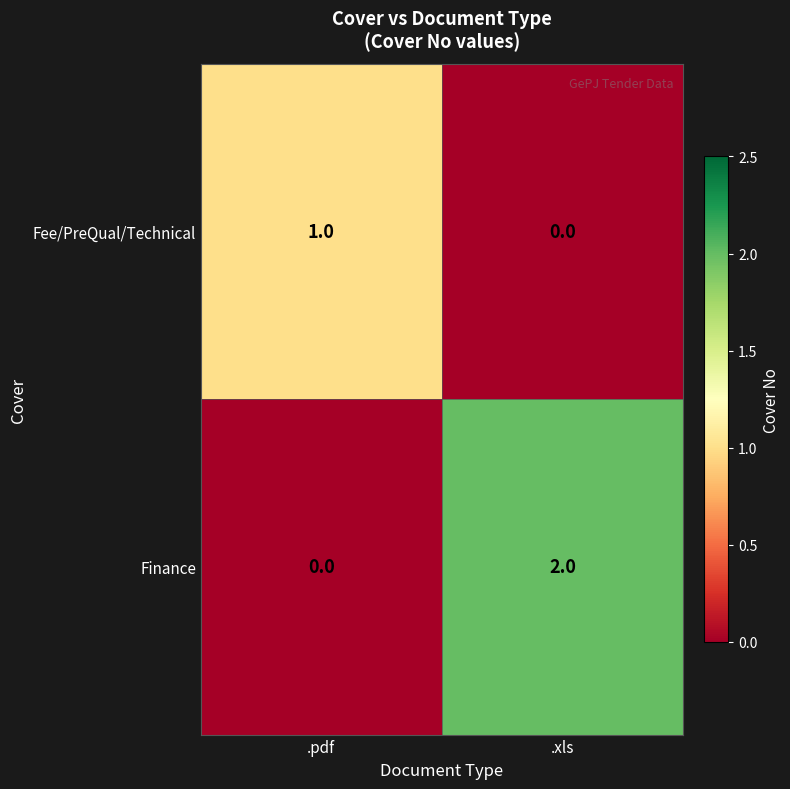

How many series are shown in this chart?

2